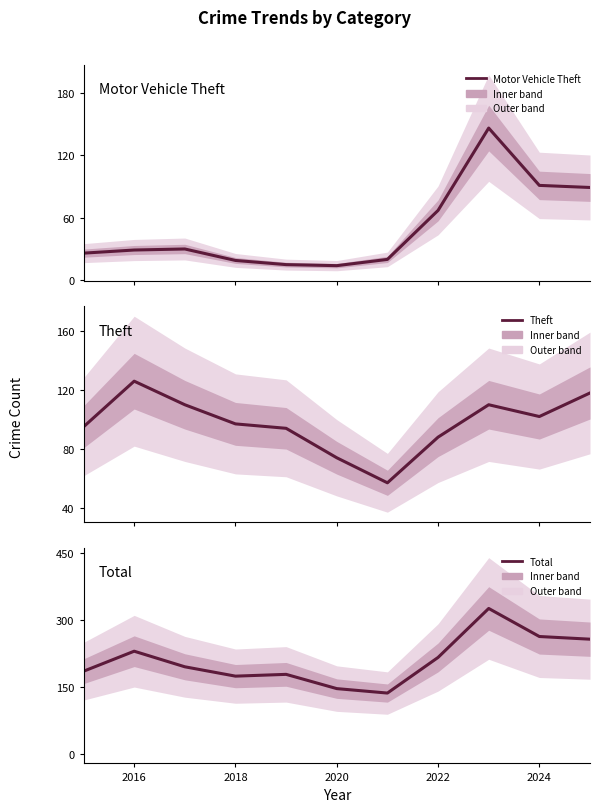

Which series has the largest total across all categories?

Total